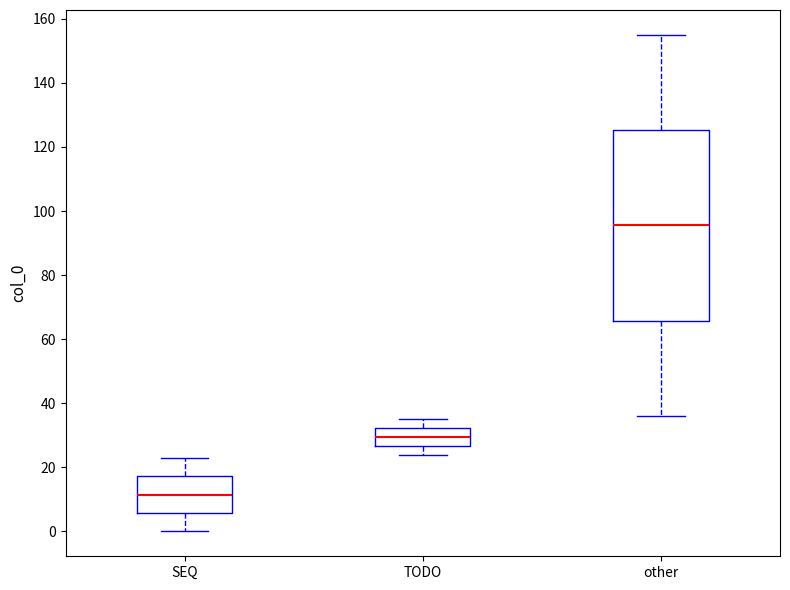

Which box is the tallest, from its lower edge to its upper edge?

other